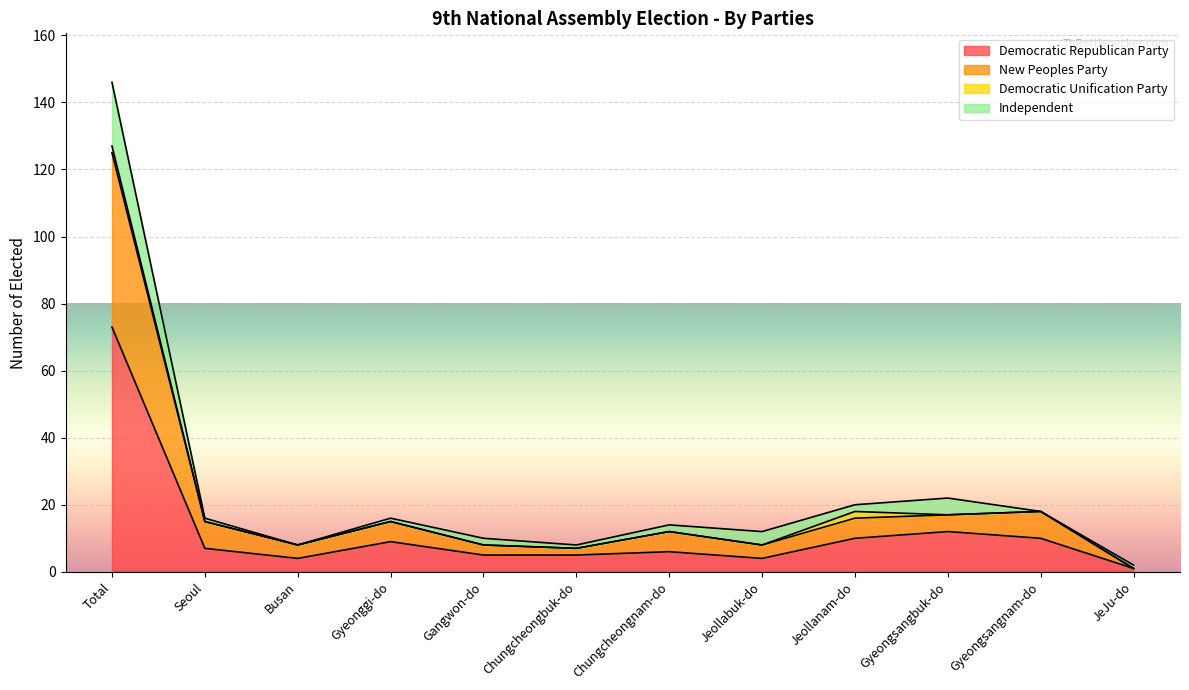

What is the difference between the maximum and minimum values in the Democratic Republican Party series?

72